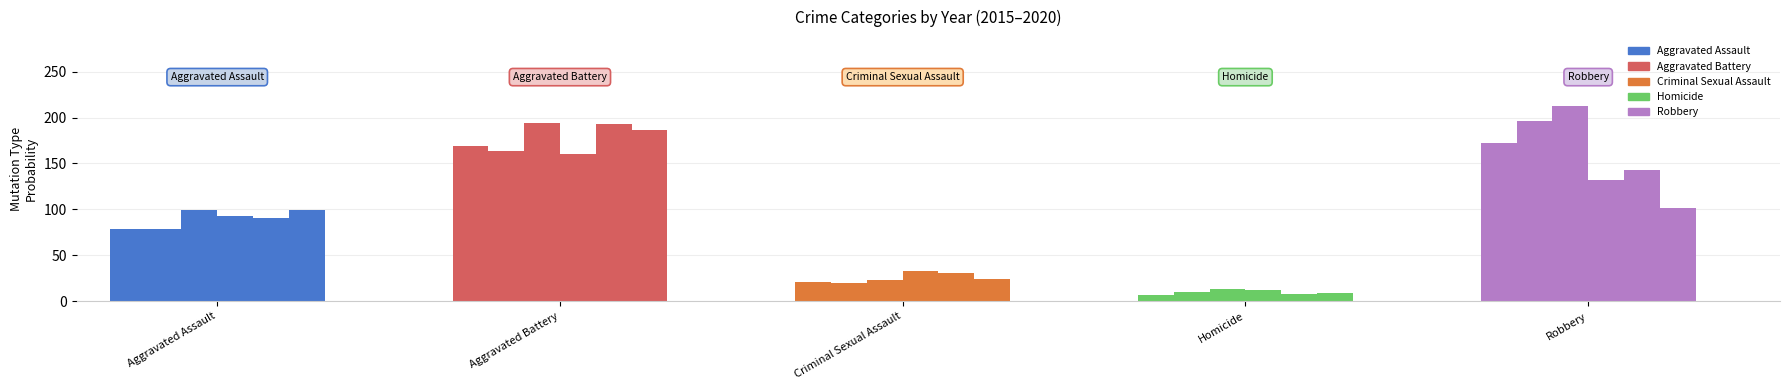

What is the smallest value displayed?

7